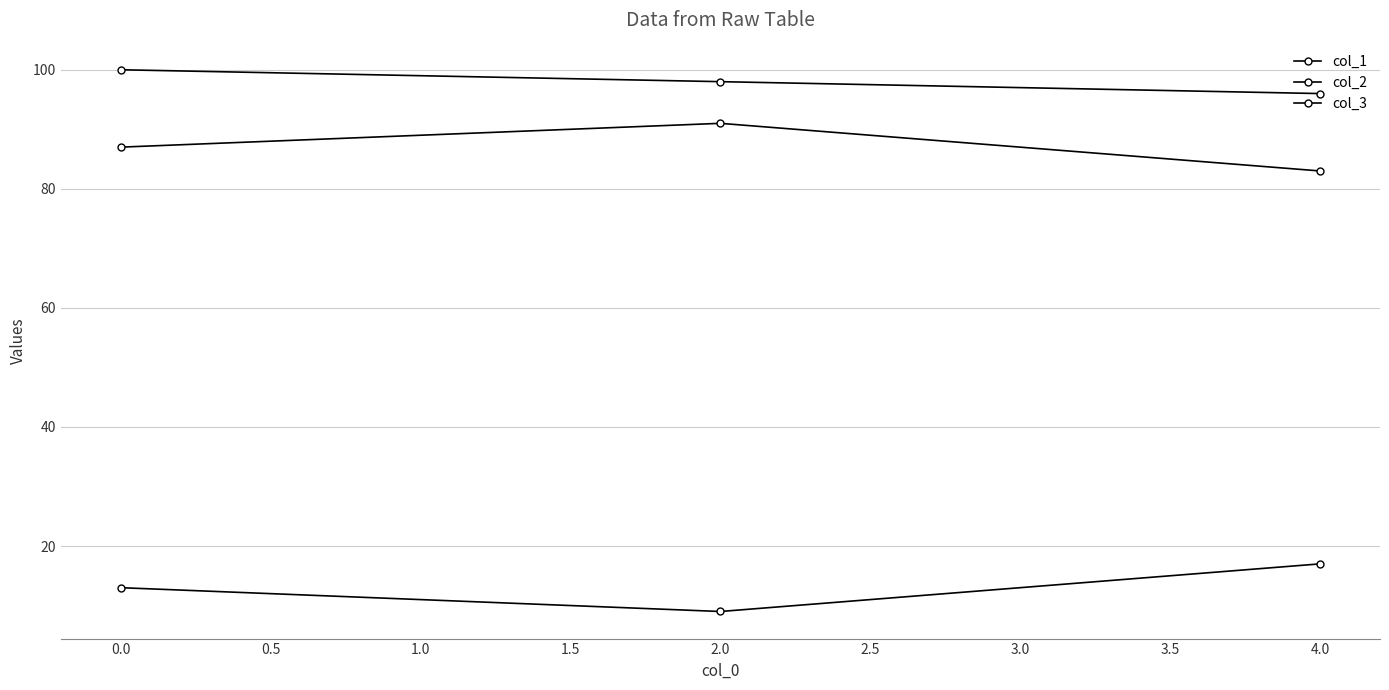

Which series has the largest total across all categories?

col_1